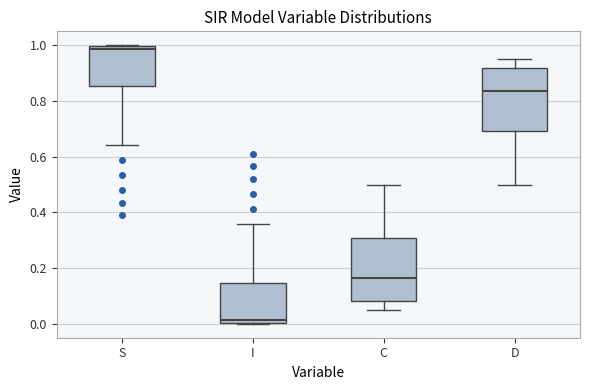

Which box has the lowest median line?

I